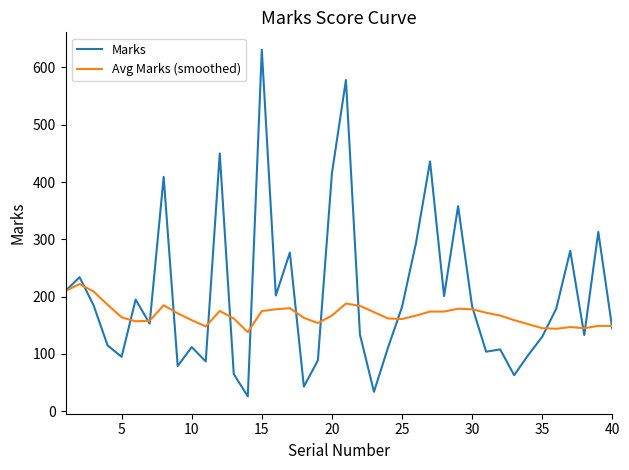

Which series has the largest range (max minus min)?

Marks